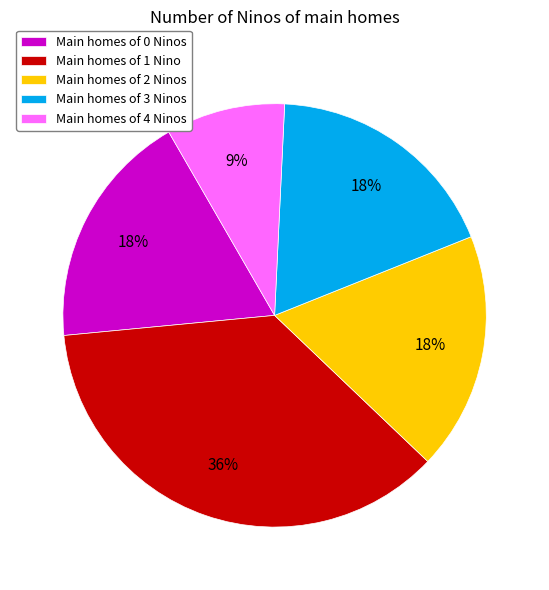

To the nearest percent, what percentage of the pie is Main homes of 0 Ninos?

18%